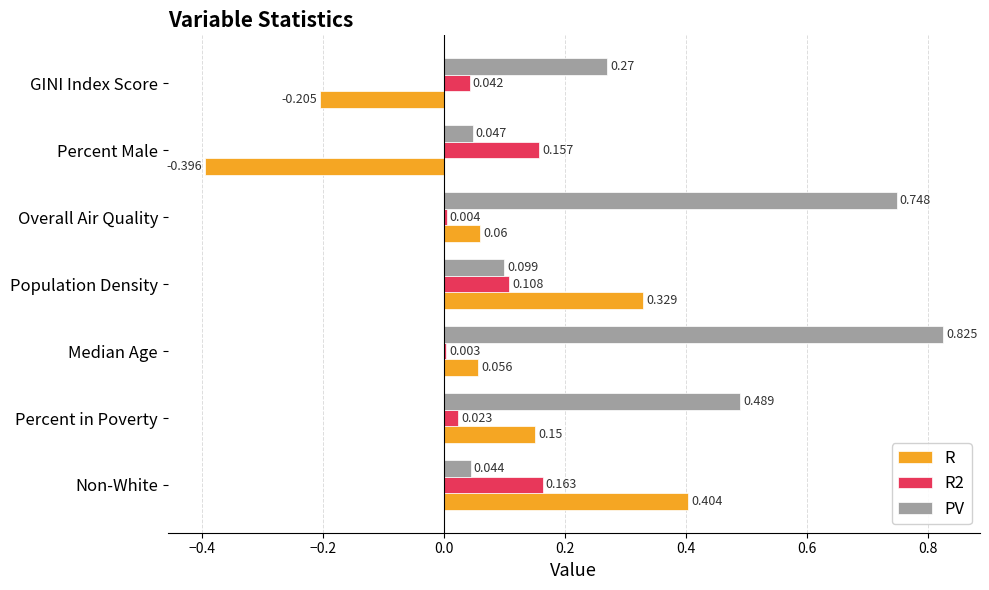

At which category does the chart reach its peak across all series?

Median Age